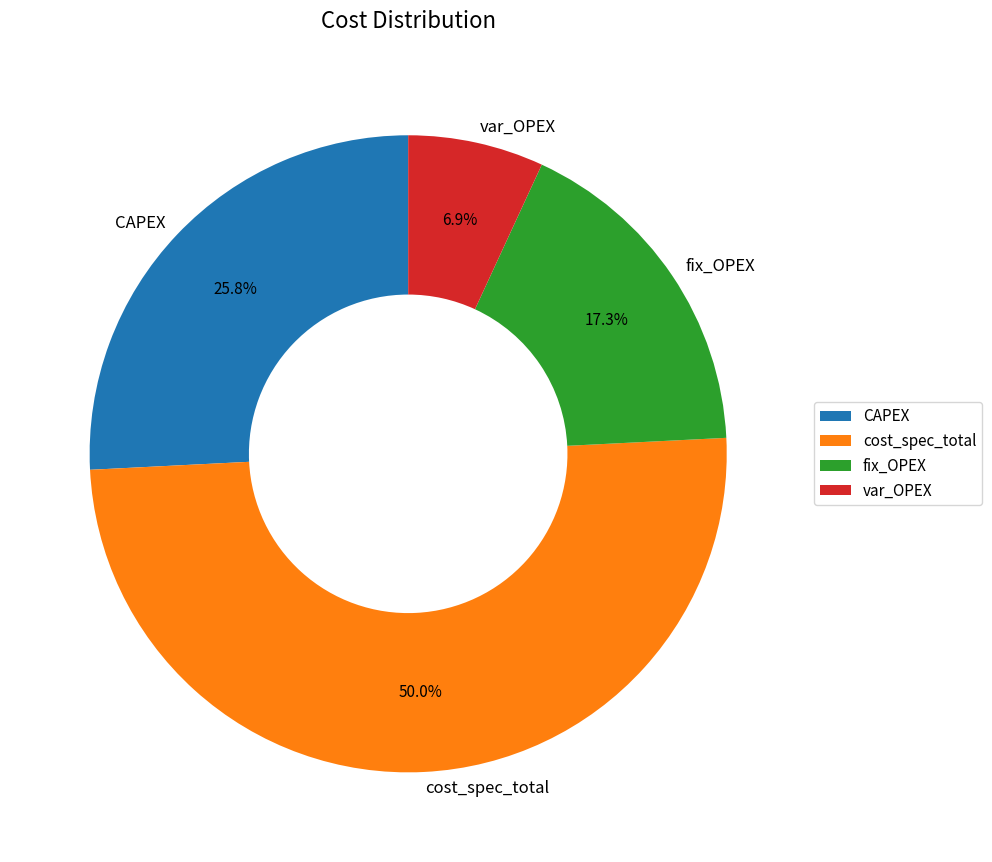

Rank the categories by value from highest to lowest.

cost_spec_total, CAPEX, fix_OPEX, var_OPEX